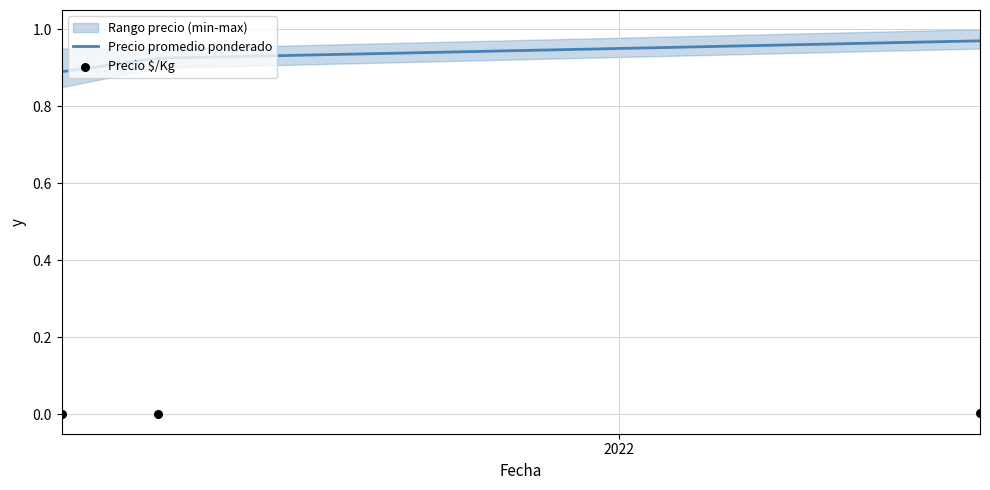

Which series contains the lowest Y value?

Precio $/Kg